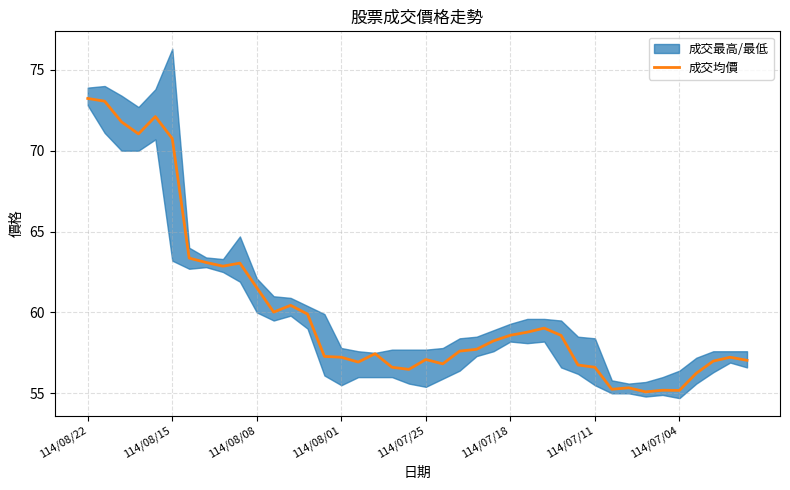

How many lines are shown in the chart?

1